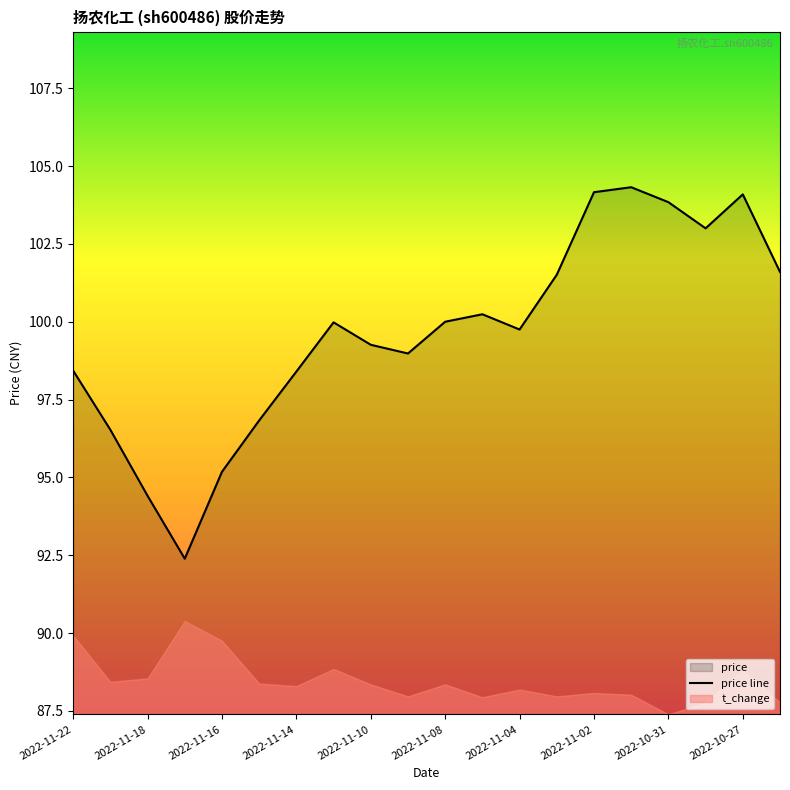

What is the value of the 15th point from the left?

104.2